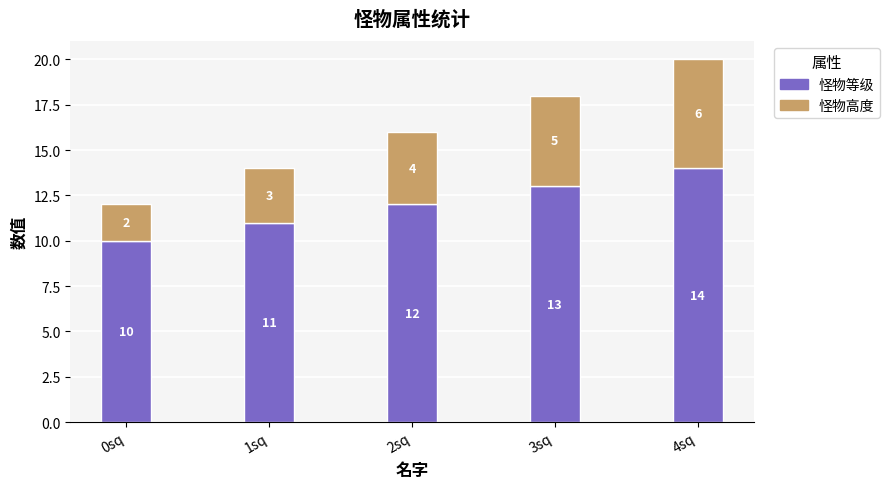

What is the difference between the 怪物等级 values at 2sq and 4sq?

2